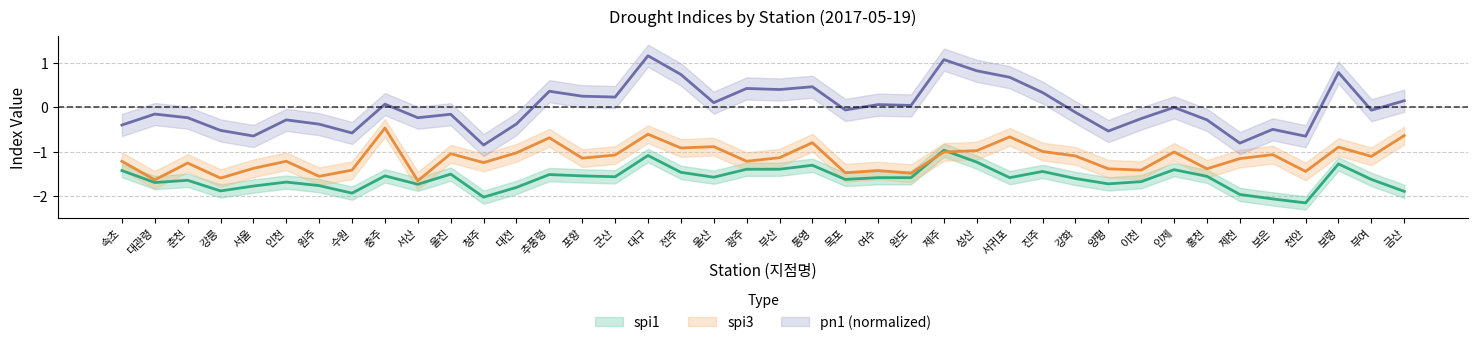

At which label does spi3 reach its peak?

충주